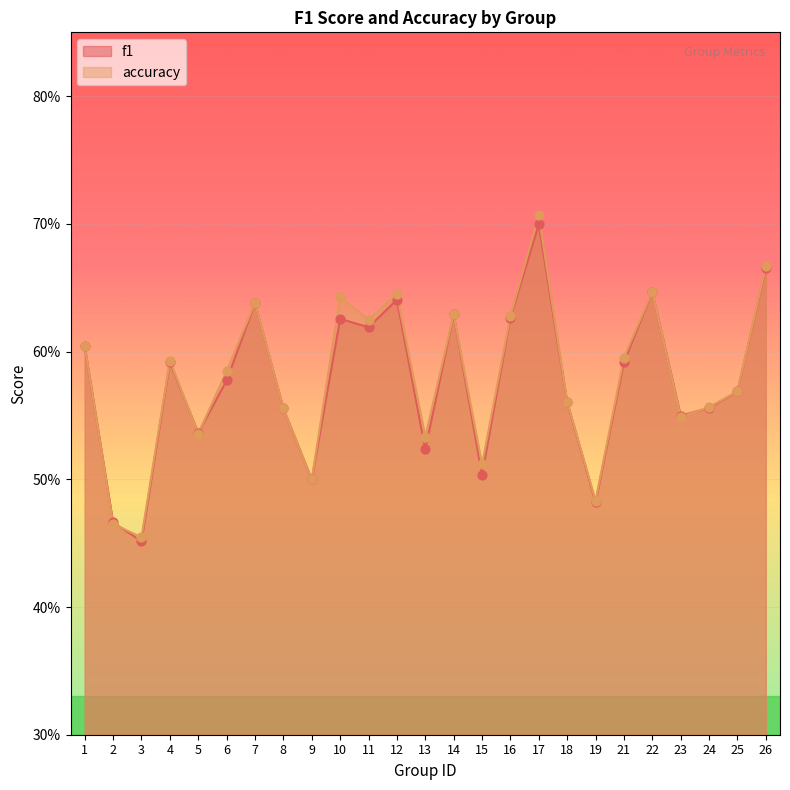

Is the value of f1 at 1 greater than the value of accuracy at 12?

No